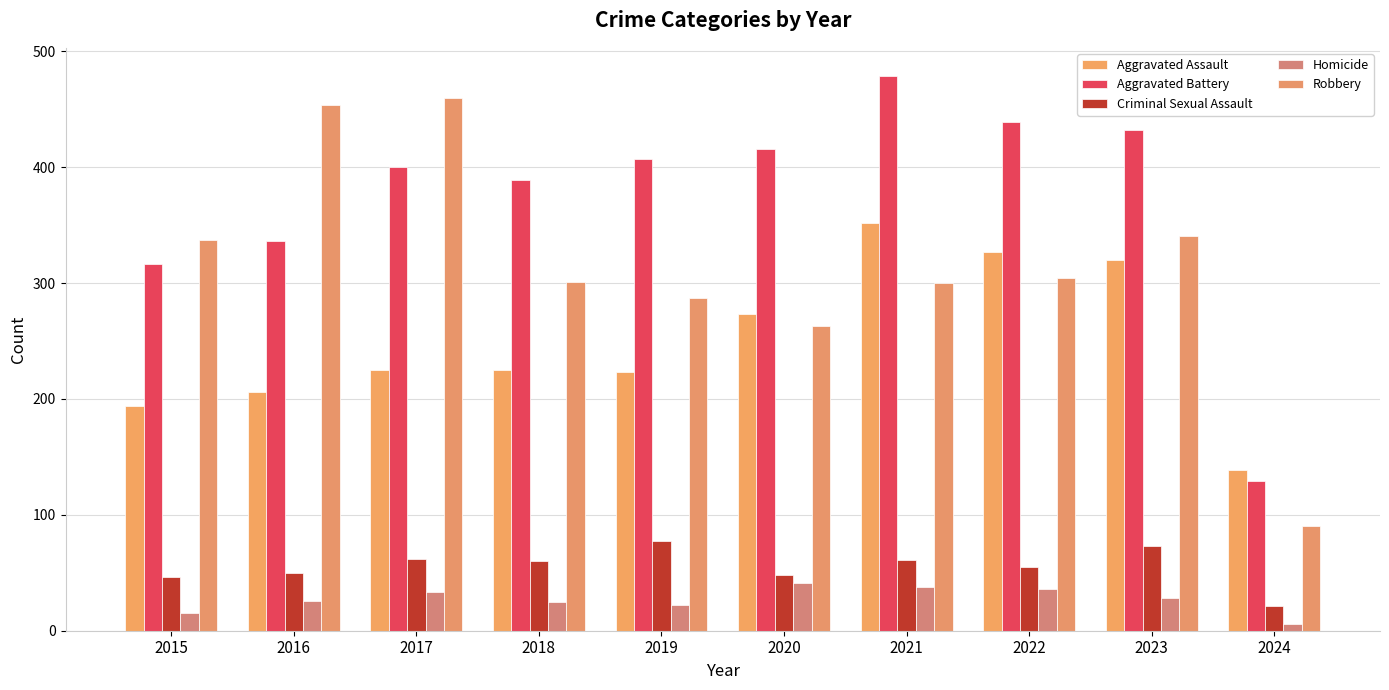

The value of Criminal Sexual Assault at 2023 is 30. True or false?

False